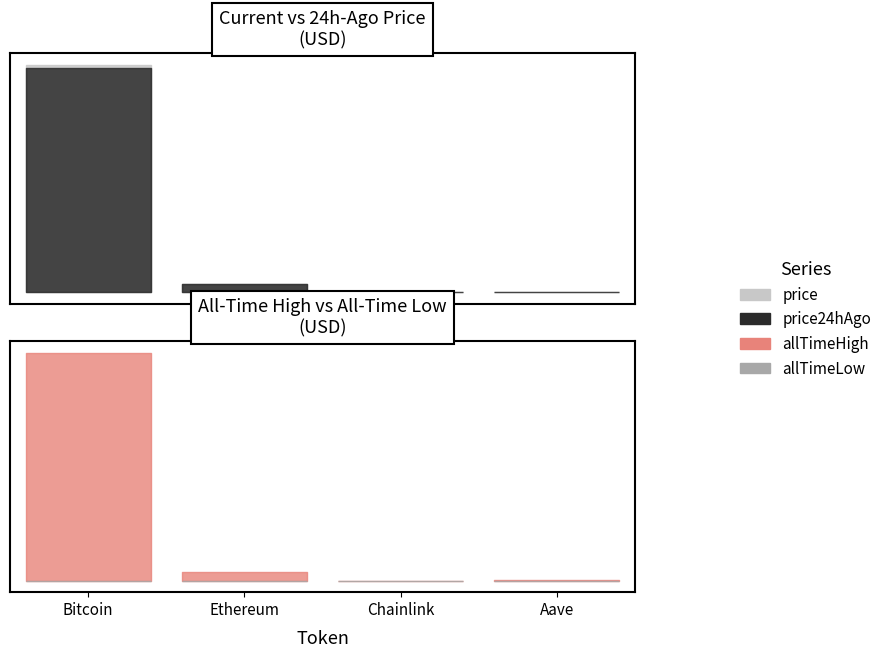

Between Bitcoin and Aave, which series saw the biggest shift?

allTimeHigh